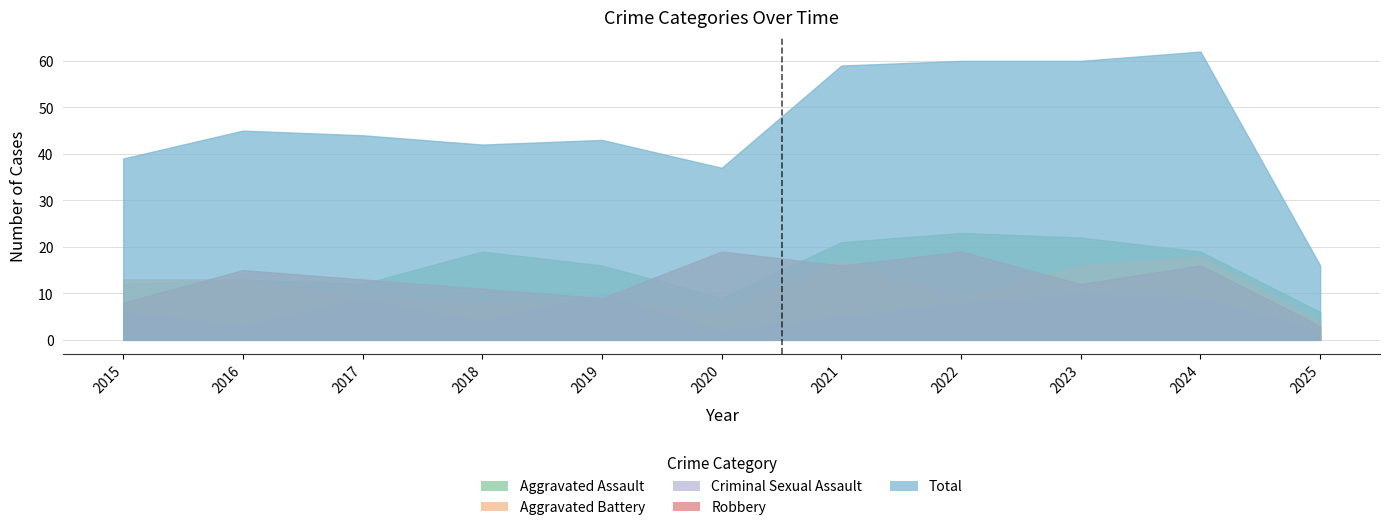

The value of Robbery at 2017 is 13. True or false?

True